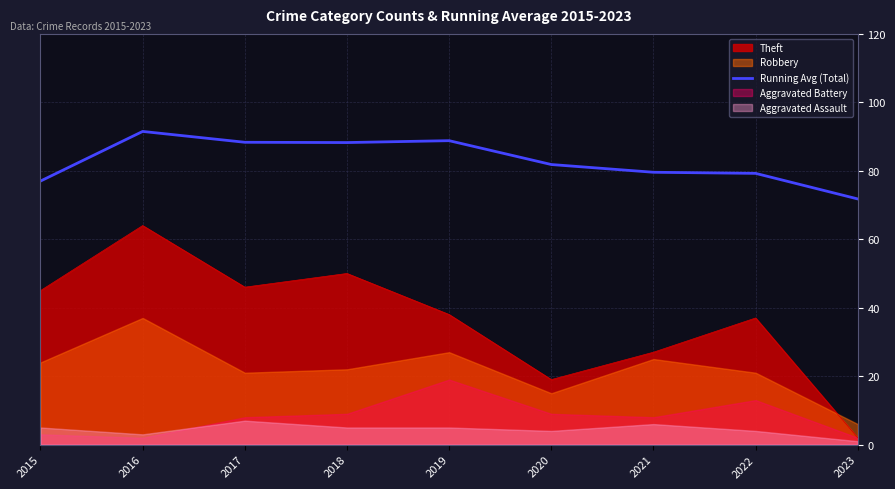

What is the sum of all values?

746.3